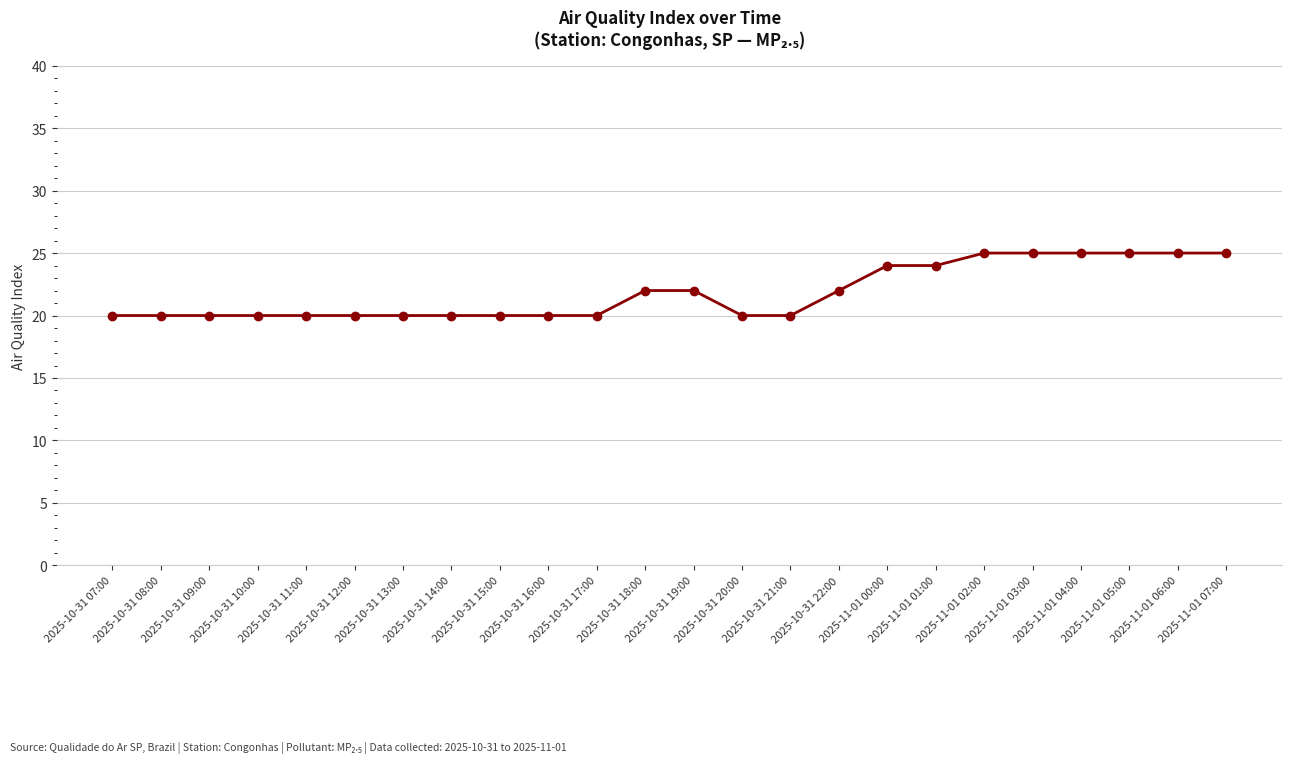

What position from the right is 2025-10-31 14:00?

17